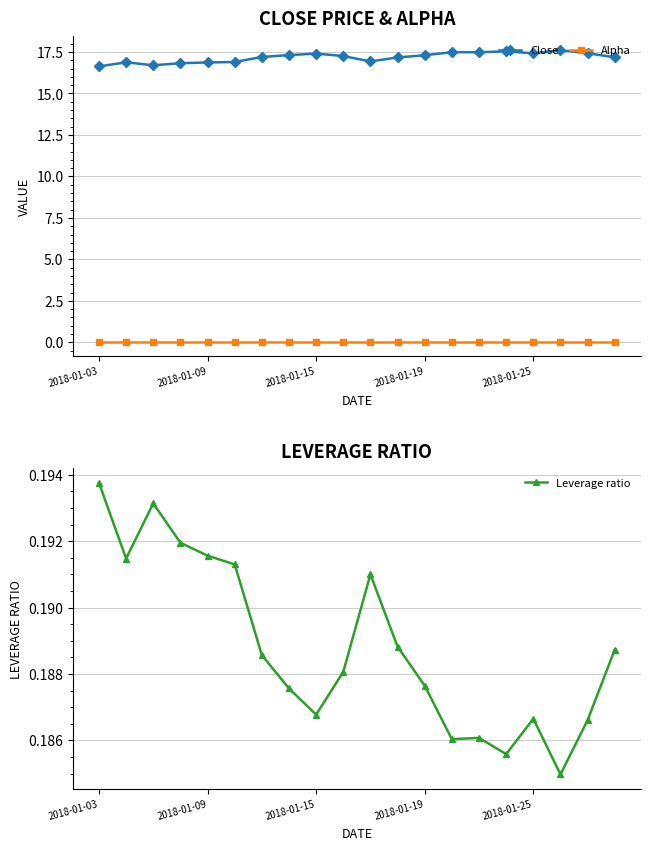

Where is Leverage ratio nearest to the value 0?

17